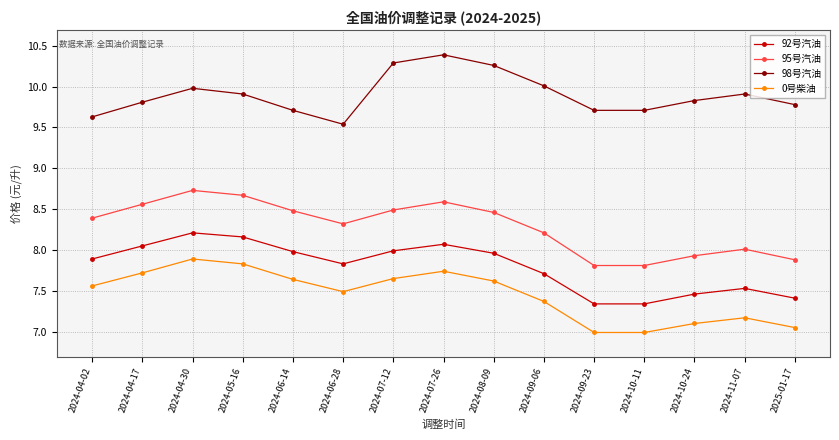

What is the value of the 95号汽油 point at the 6th from the left?

8.3